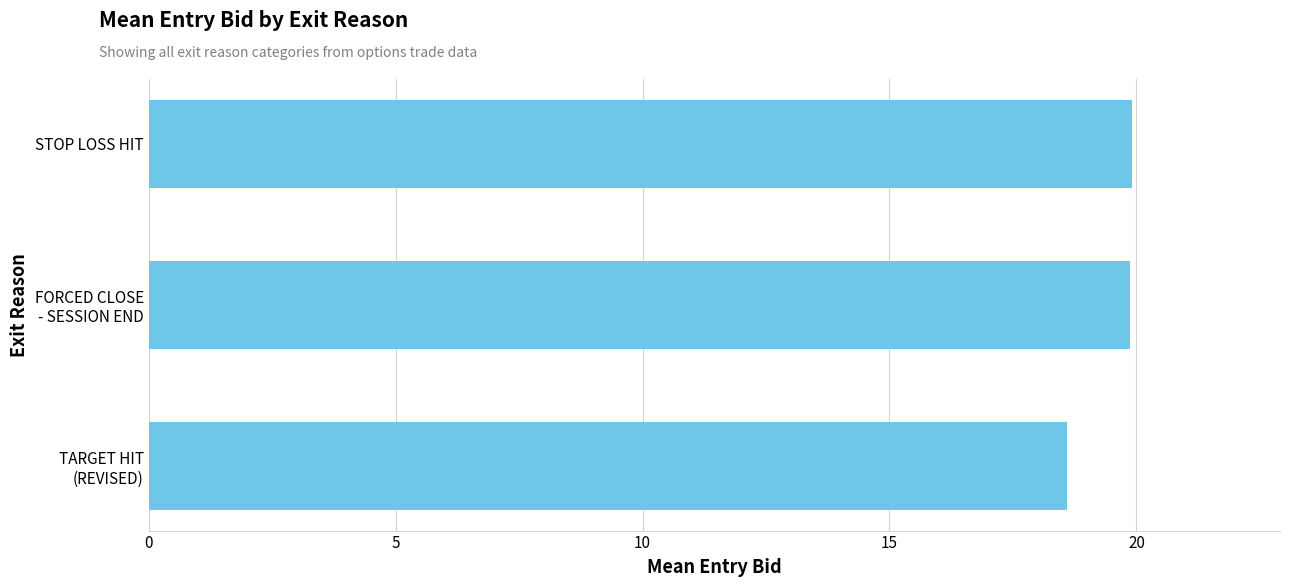

What is the average value?

19.5